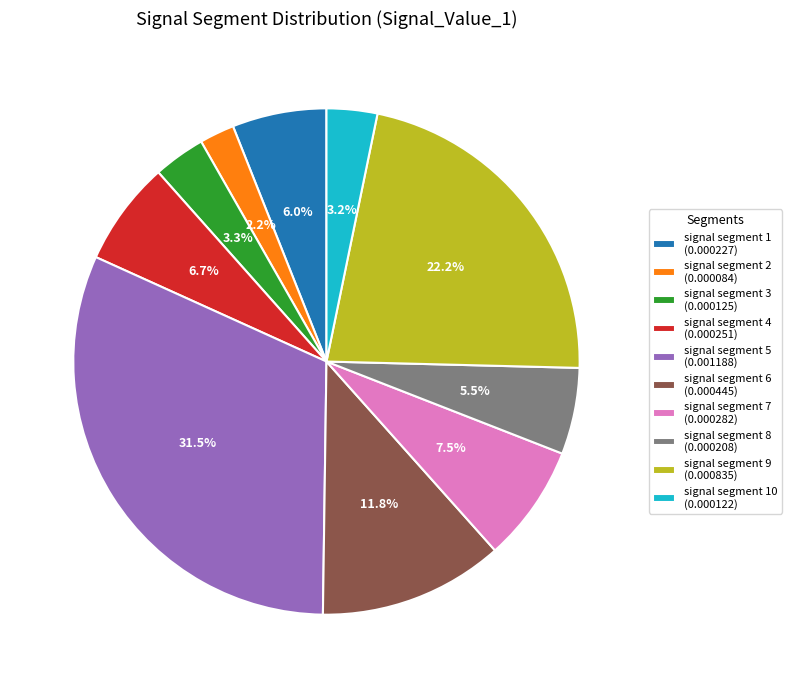

Between signal segment 8 (0.000208) and signal segment 4 (0.000251), which is larger?

signal segment 4 (0.000251)